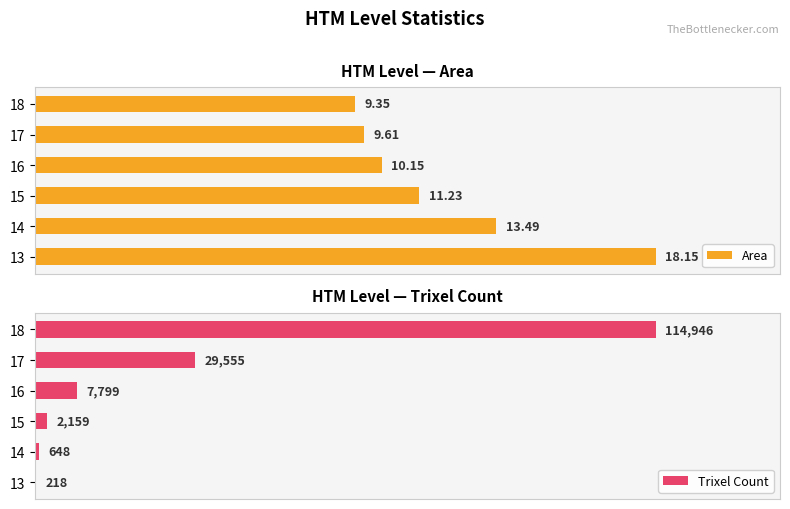

Which series changed the most between 16 and 18?

Trixel Count